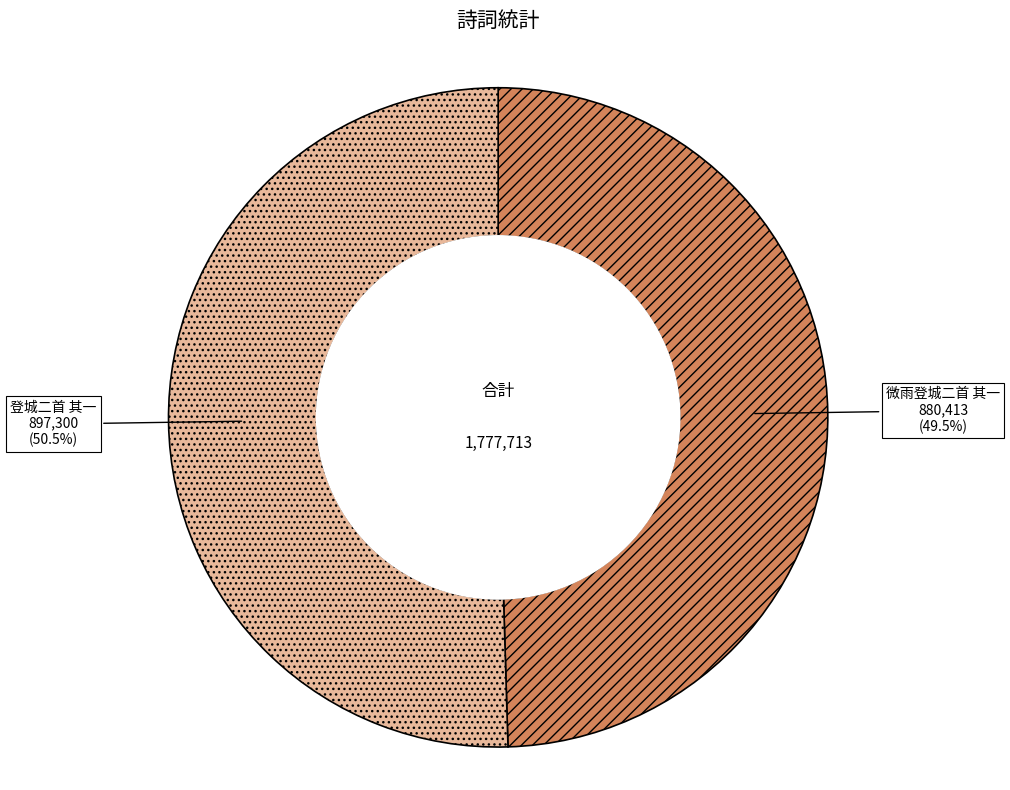

How many segments does this pie chart have?

2